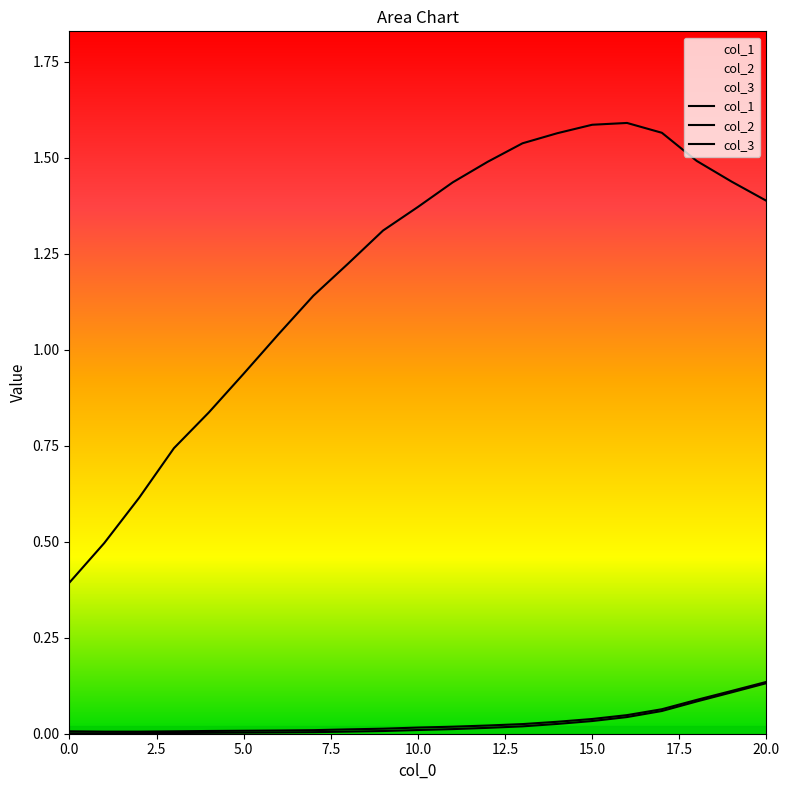

Where is col_2 nearest to the value 0?

2.5